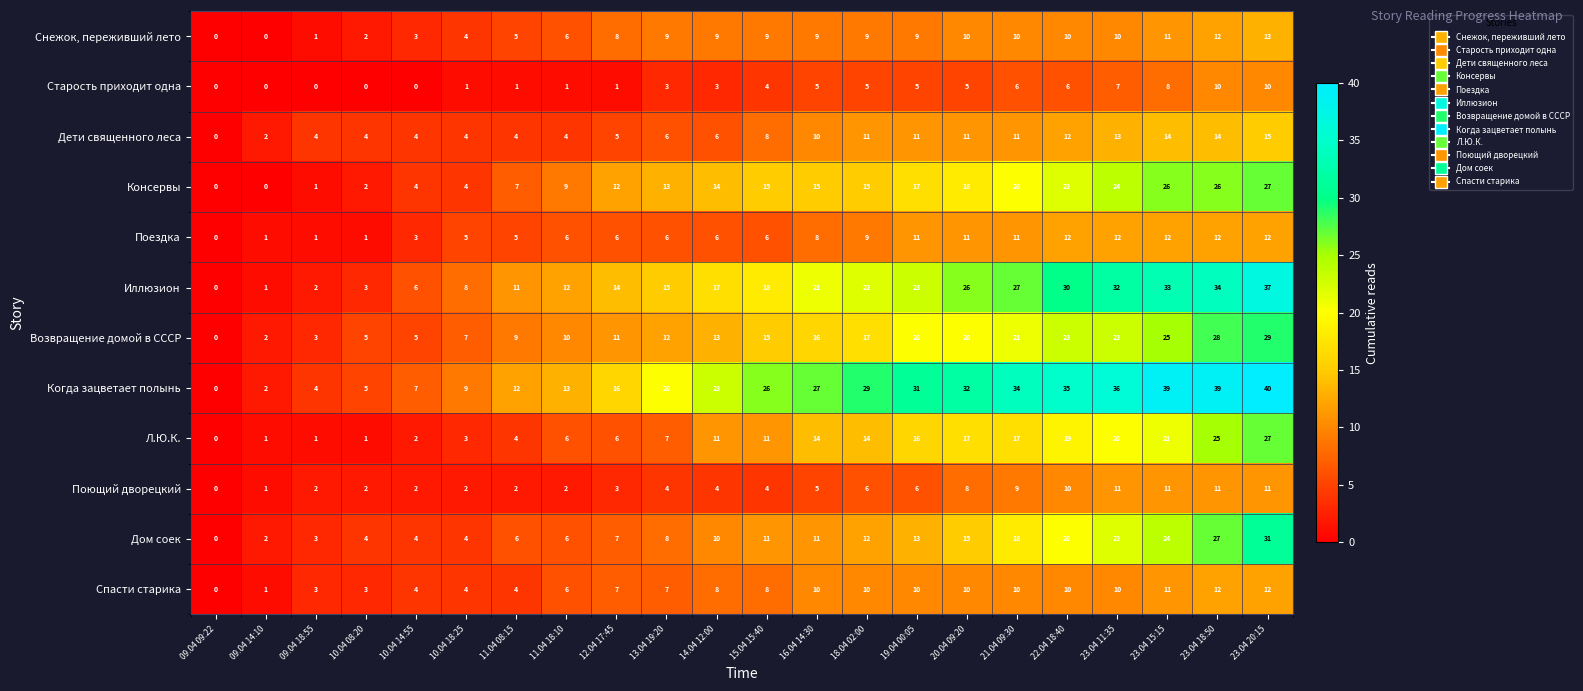

Where is Спасти старика nearest to the value 6?

11.04 18:10